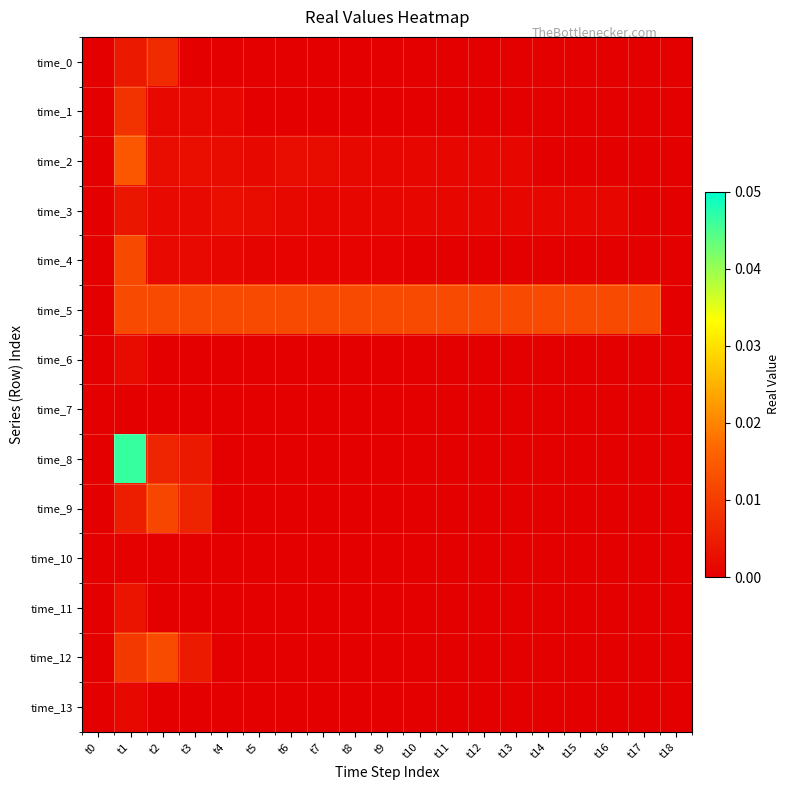

Which series changed the most between t12 and t16?

time_2